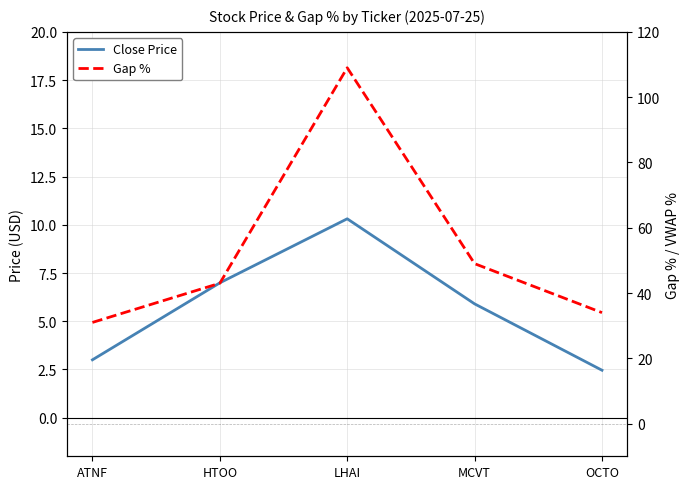

What is the sum of the Close Price values at LHAI and HTOO?

17.3